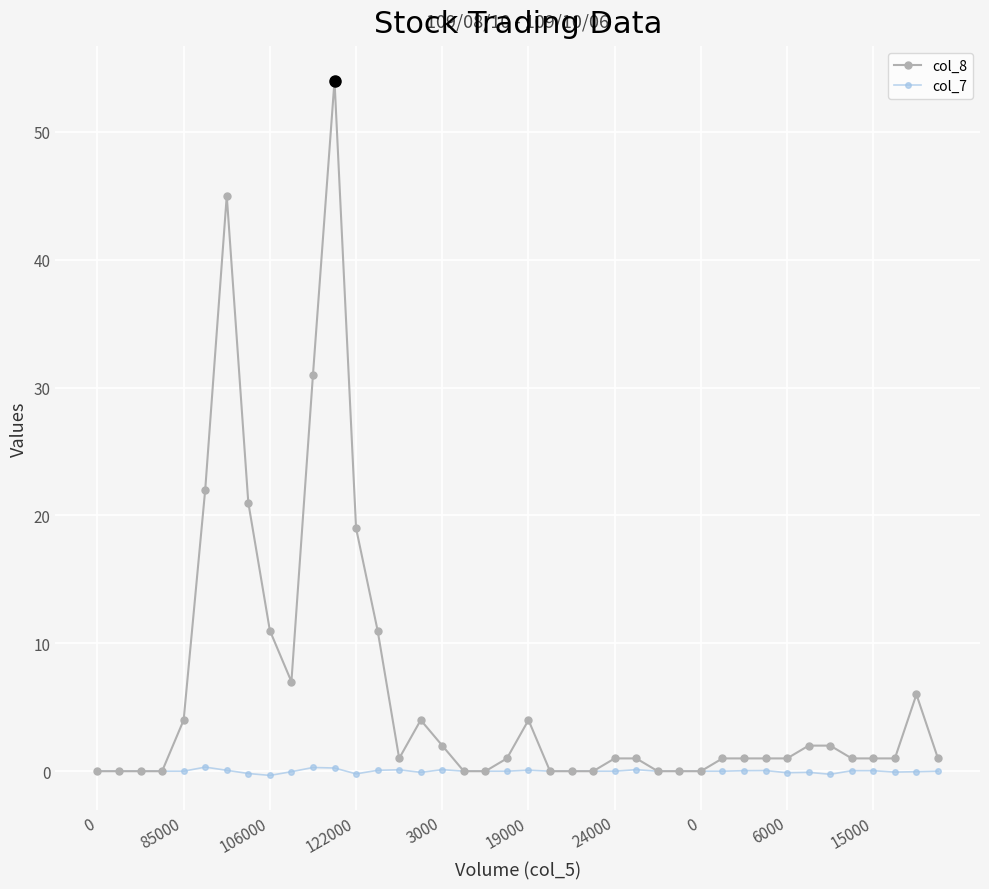

What is the sum of all col_8 values?

257.0